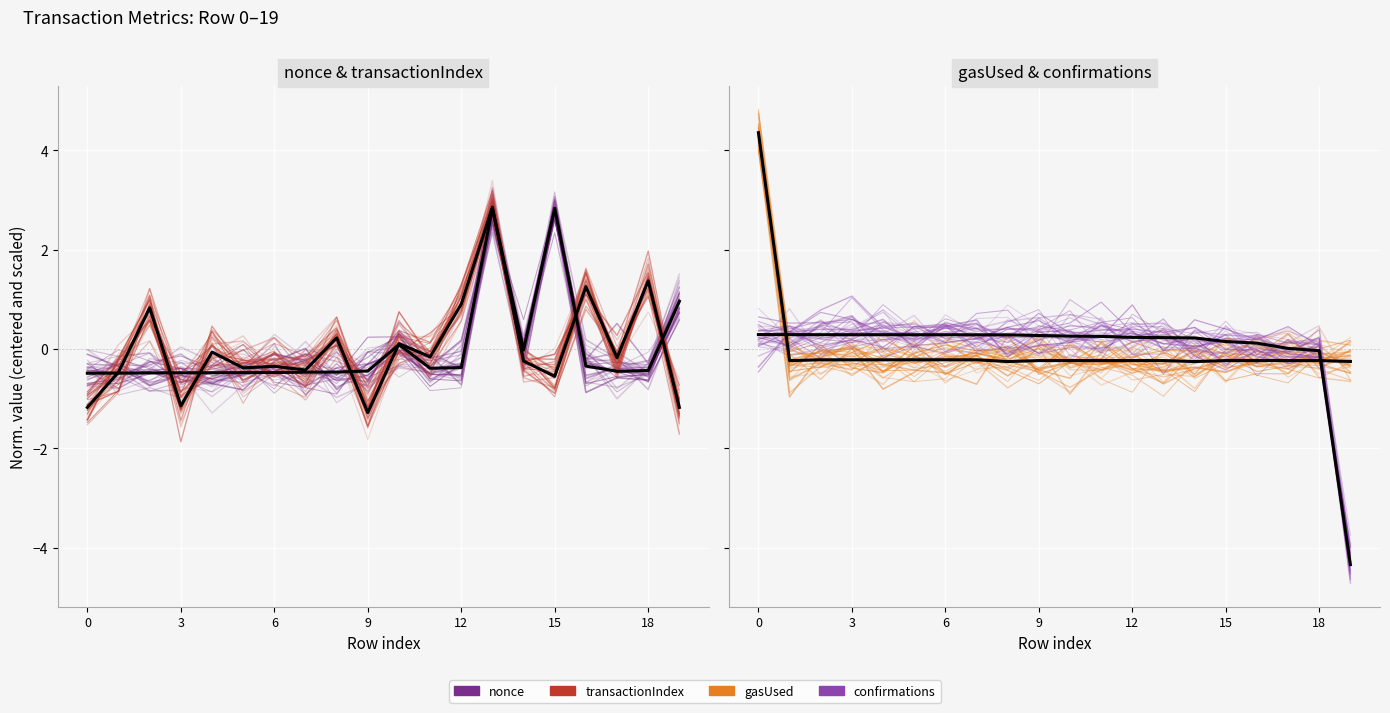

At which category is the sum across all series the highest?

13